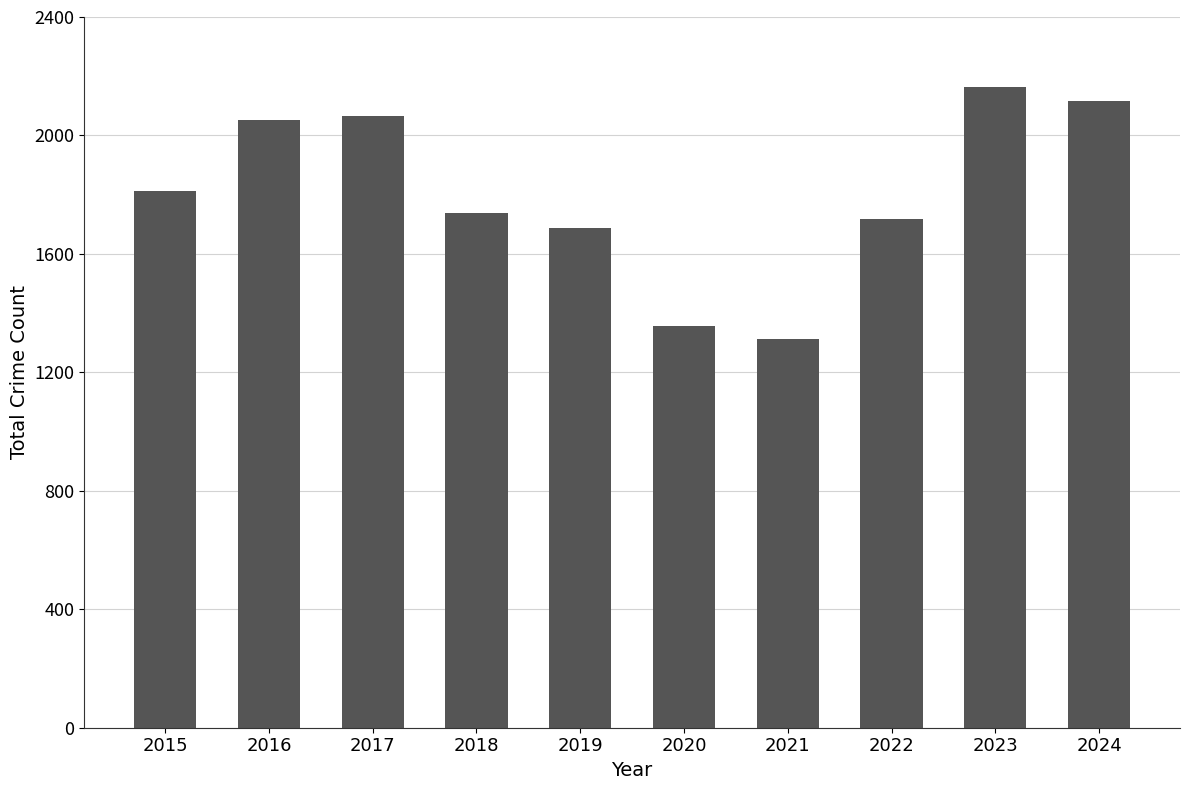

Reading left to right, list all the values displayed in this chart.

2015=1812	2016=2053	2017=2066	2018=1738	2019=1687	2020=1355	2021=1313	2022=1719	2023=2165	2024=2118